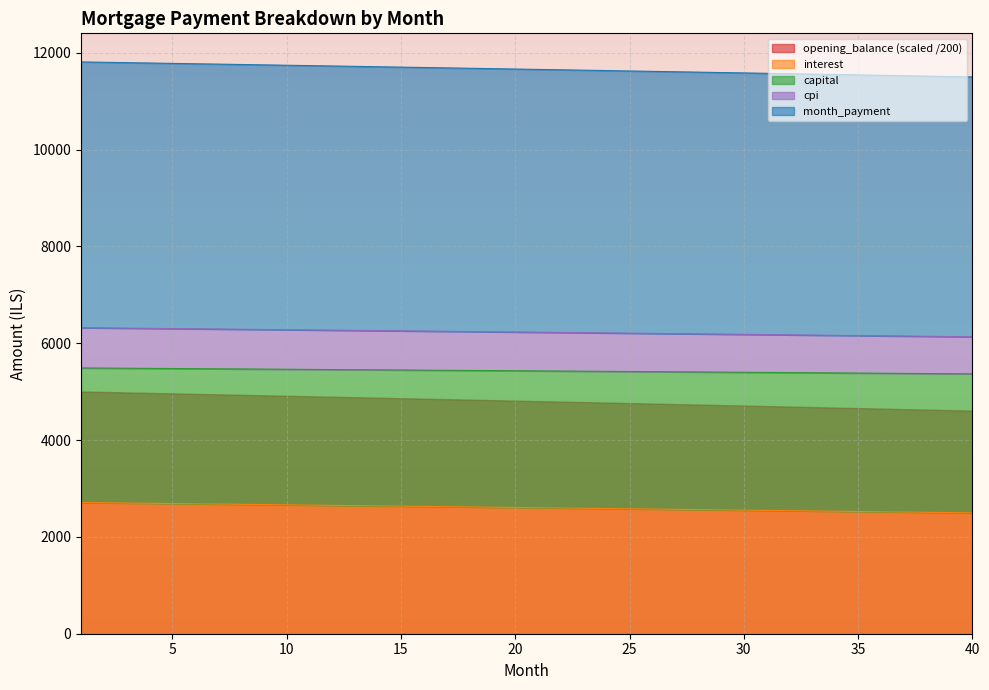

True or false: interest has a value of 8132.5 at 18.

False